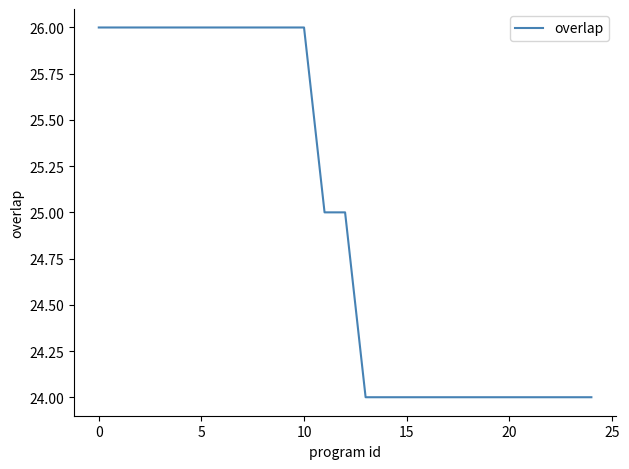

What is the maximum value shown in the chart?

26